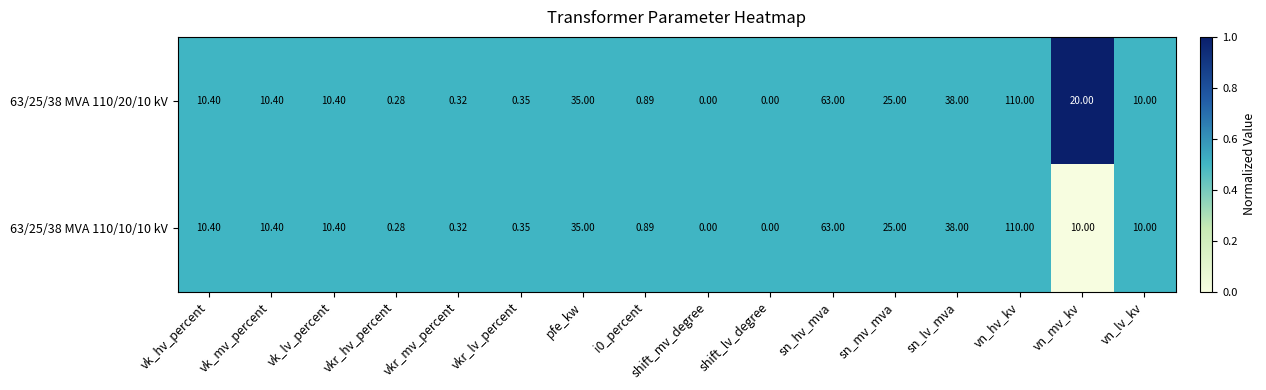

Which category has the highest value in the 63/25/38 MVA 110/20/10 kV series?

vn_hv_kv